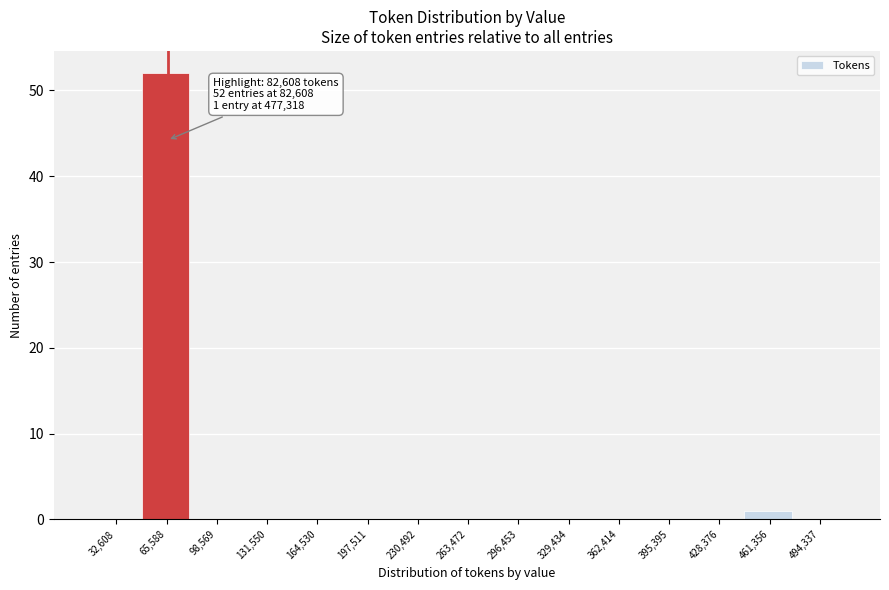

Reading left to right, transcribe all the data shown in this chart.

32,608=0	65,588=52	98,569=0	131,550=0	164,530=0	197,511=0	230,492=0	263,472=0	296,453=0	329,434=0	362,414=0	395,395=0	428,376=0	461,356=1	494,337=0